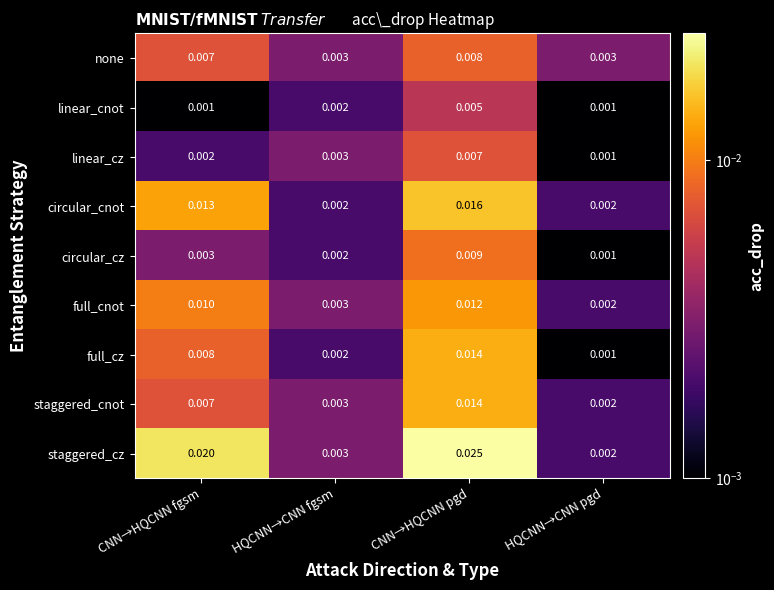

At how many categories does at least one series exceed 0?

4